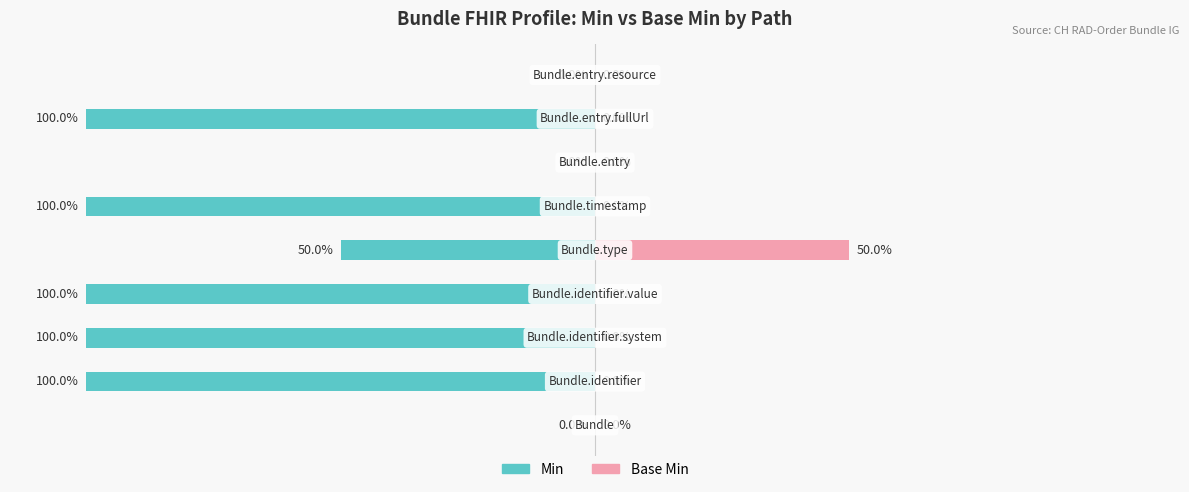

What is the total value across all series at Bundle.identifier?

1